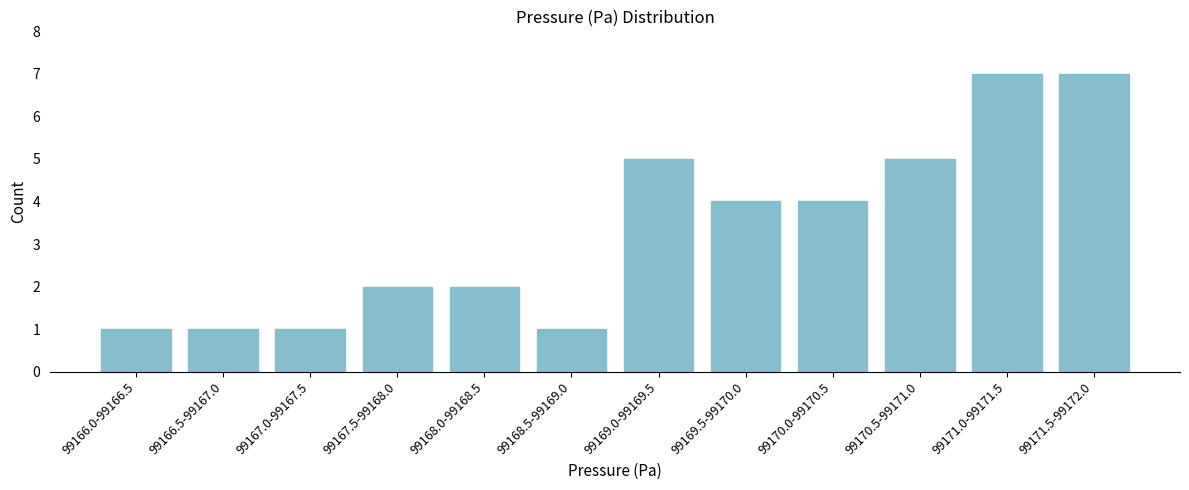

Reading left to right, list all the values displayed in this chart.

99166.0-99166.5=1	99166.5-99167.0=1	99167.0-99167.5=1	99167.5-99168.0=2	99168.0-99168.5=2	99168.5-99169.0=1	99169.0-99169.5=5	99169.5-99170.0=4	99170.0-99170.5=4	99170.5-99171.0=5	99171.0-99171.5=7	99171.5-99172.0=7